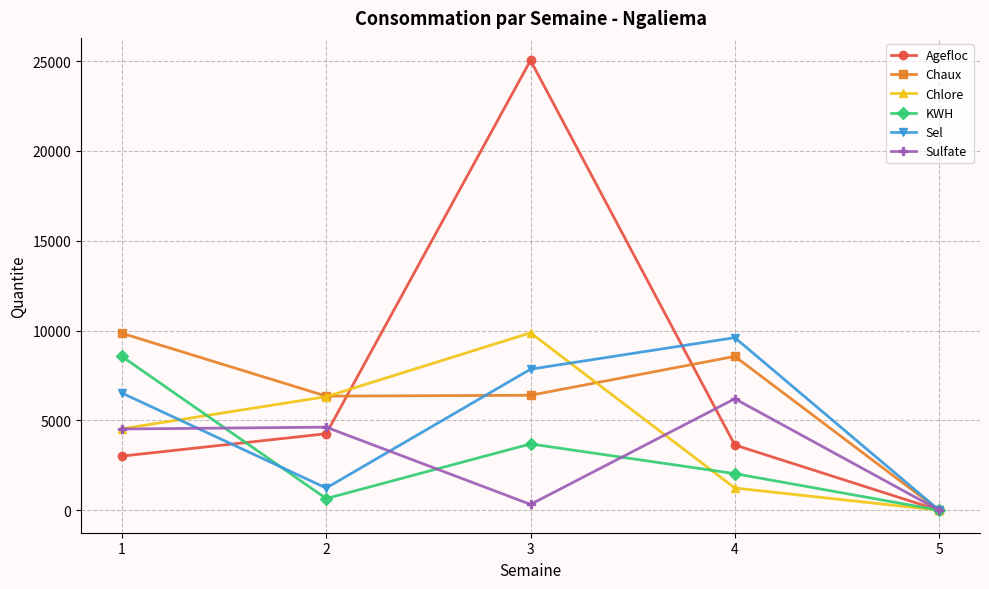

Which series has the largest total across all categories?

Agefloc